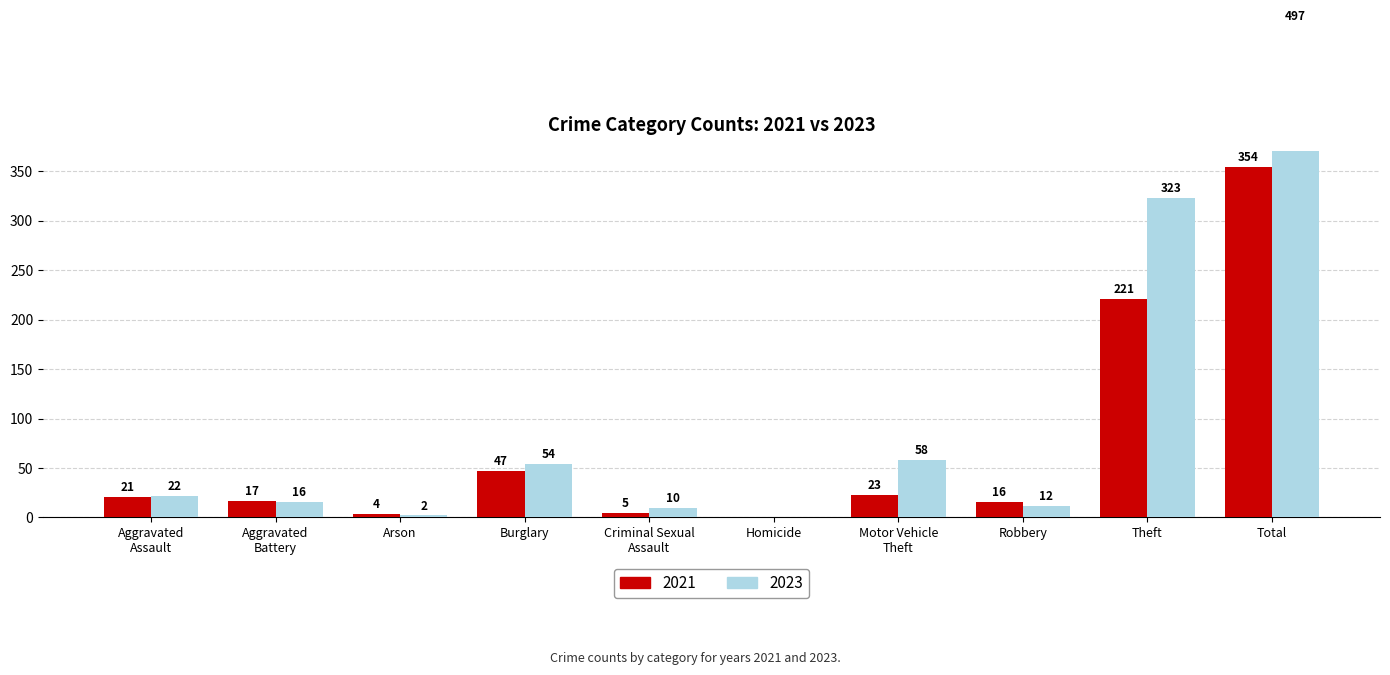

Which series has the largest total across all categories?

2023